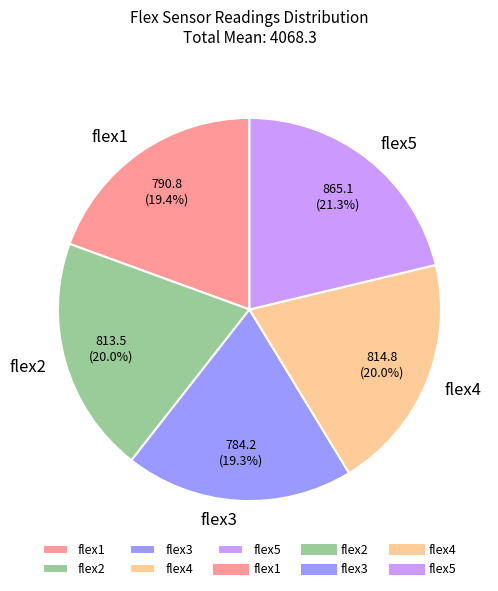

Does any single category account for the majority?

No